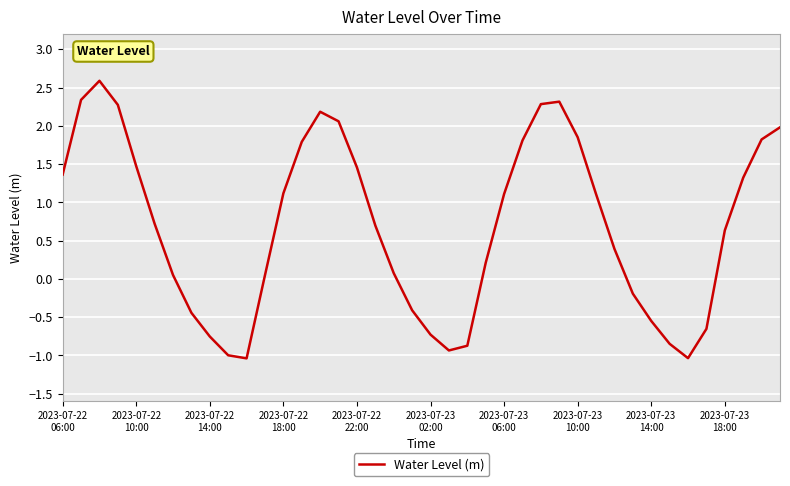

How many distinct data groups are displayed?

1